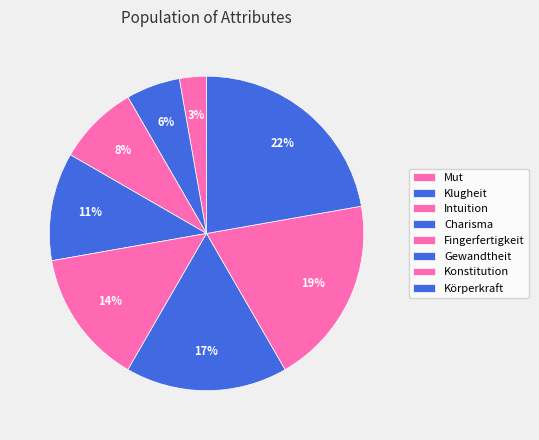

To the nearest percent, what percentage of the pie is Fingerfertigkeit?

14%